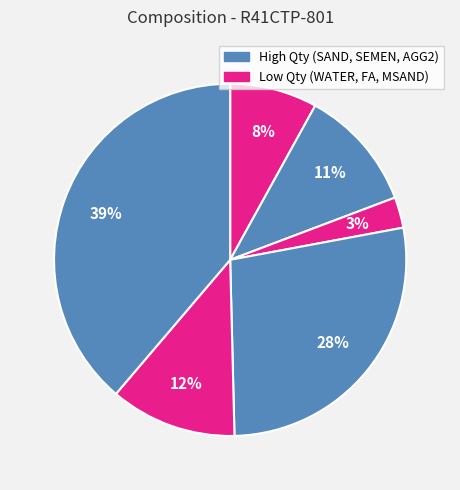

How many slices are in this pie chart?

6